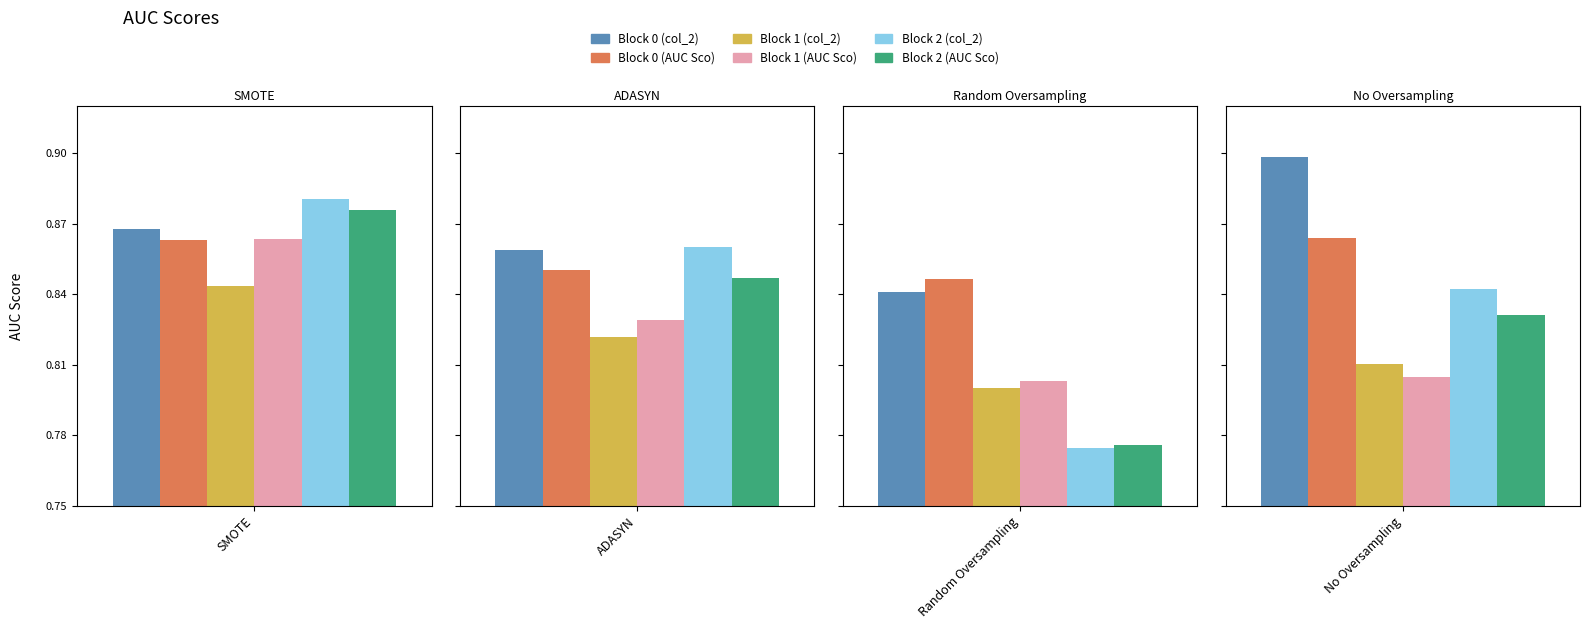

How many bars are there in each group?

6